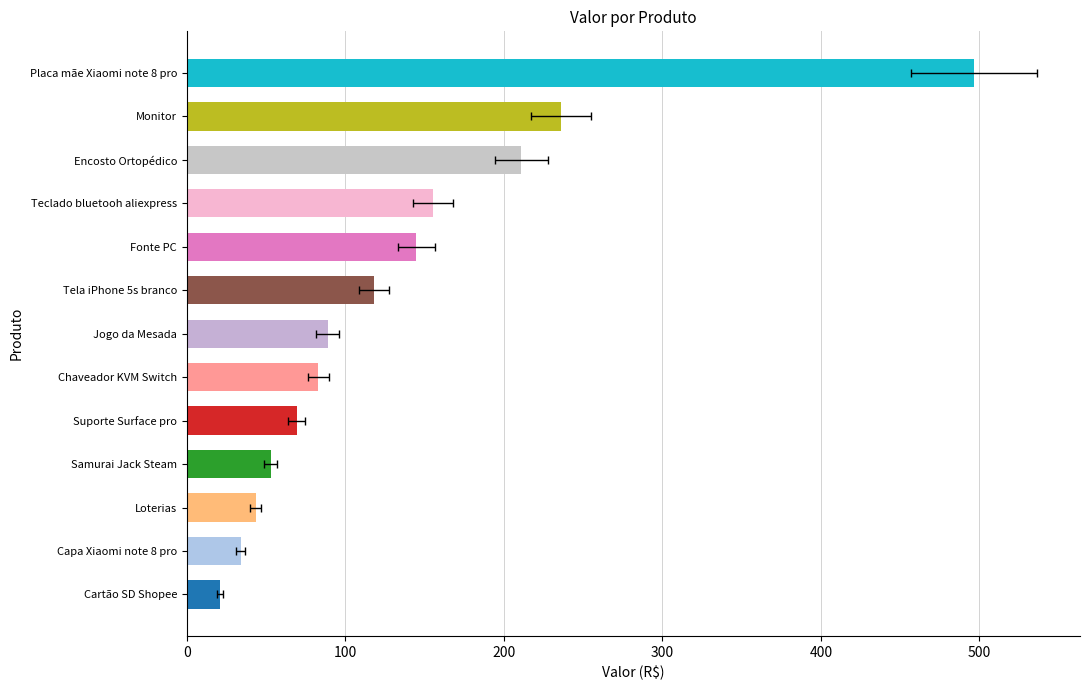

How many bars are there in total?

13